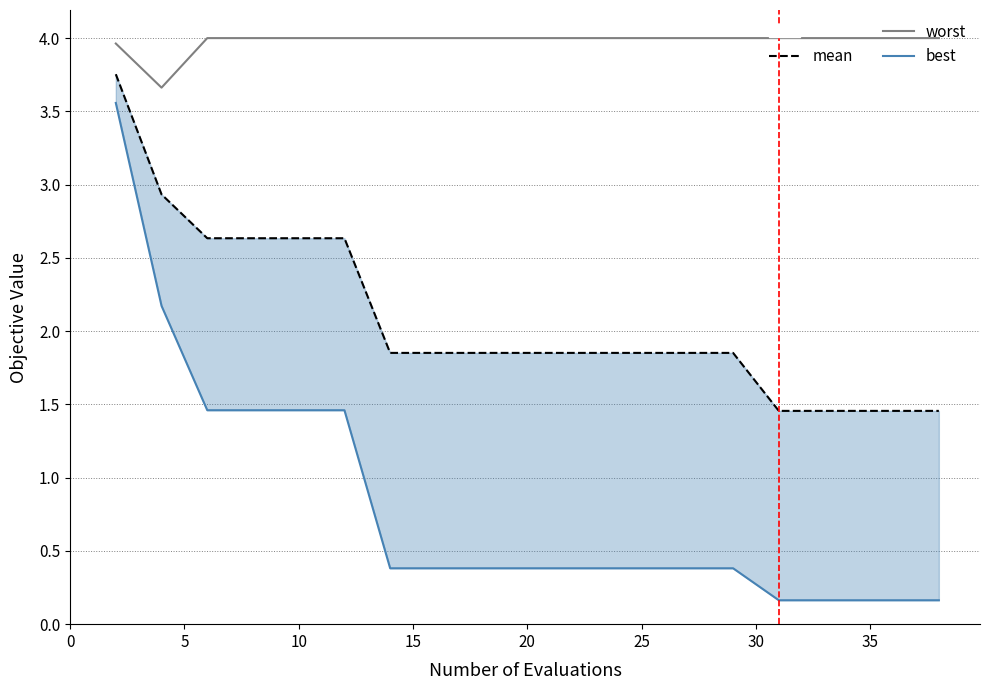

Reading left to right, what are all the values shown in this chart?

worst: 4.0	3.7	4.0	4.0	4.0	4.0	4.0	4.0	4.0	4.0	4.0	4.0	4.0	4.0	4.0	4.0	4.0	4.0	4.0	4.0
mean: 3.8	2.9	2.6	2.6	2.6	2.6	1.9	1.9	1.9	1.9	1.9	1.9	1.9	1.9	1.9	1.5	1.5	1.5	1.5	1.5
best: 3.6	2.2	1.5	1.5	1.5	1.5	0.4	0.4	0.4	0.4	0.4	0.4	0.4	0.4	0.4	0.2	0.2	0.2	0.2	0.2